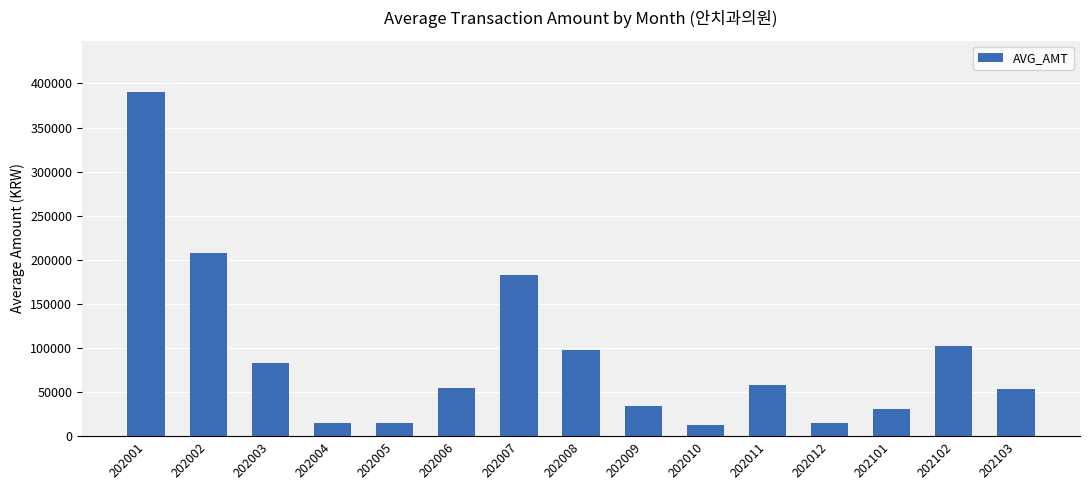

Are the bars grouped side by side (vs. stacked)?

No